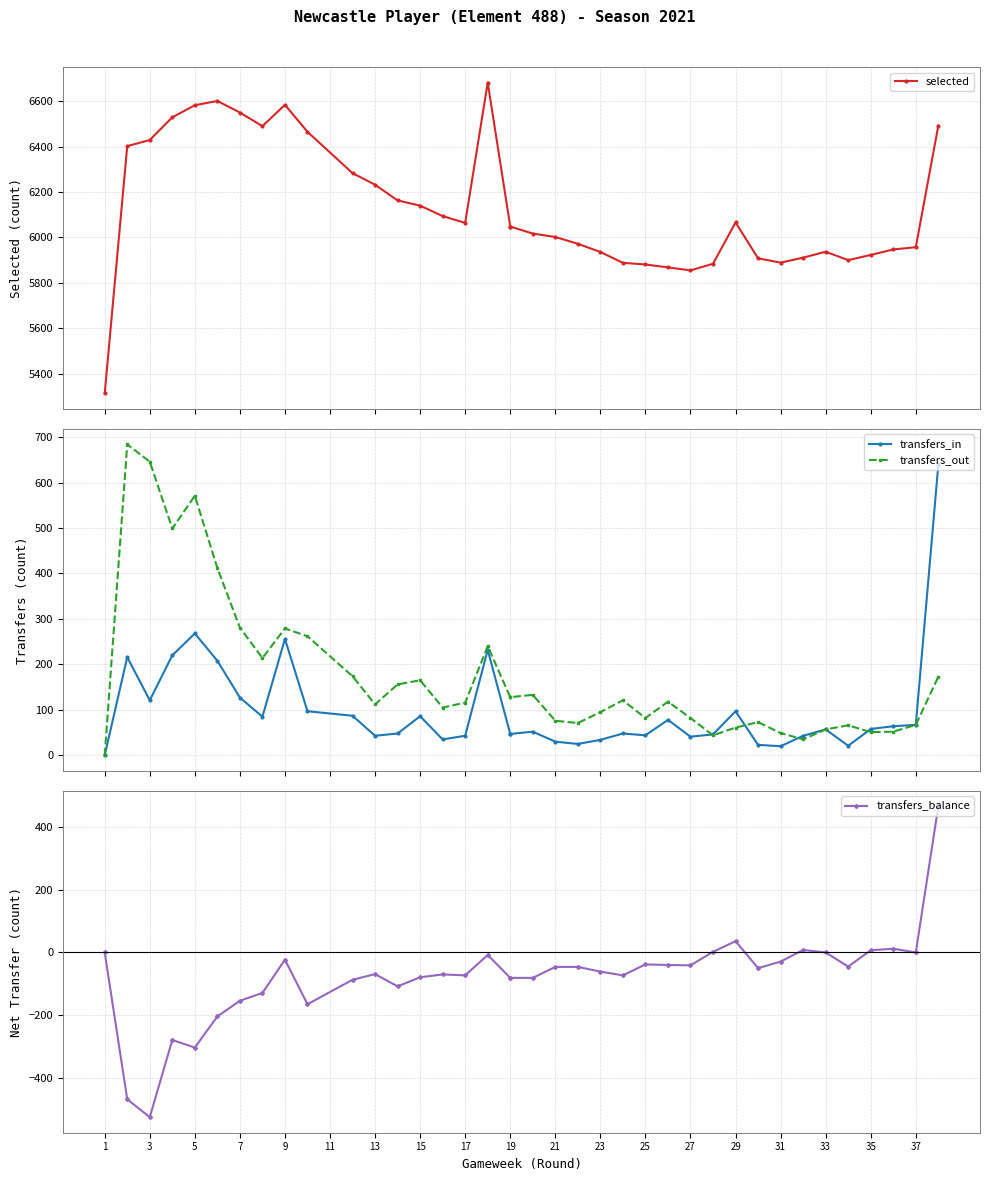

How many interior local valleys does the transfers_out series have?

9